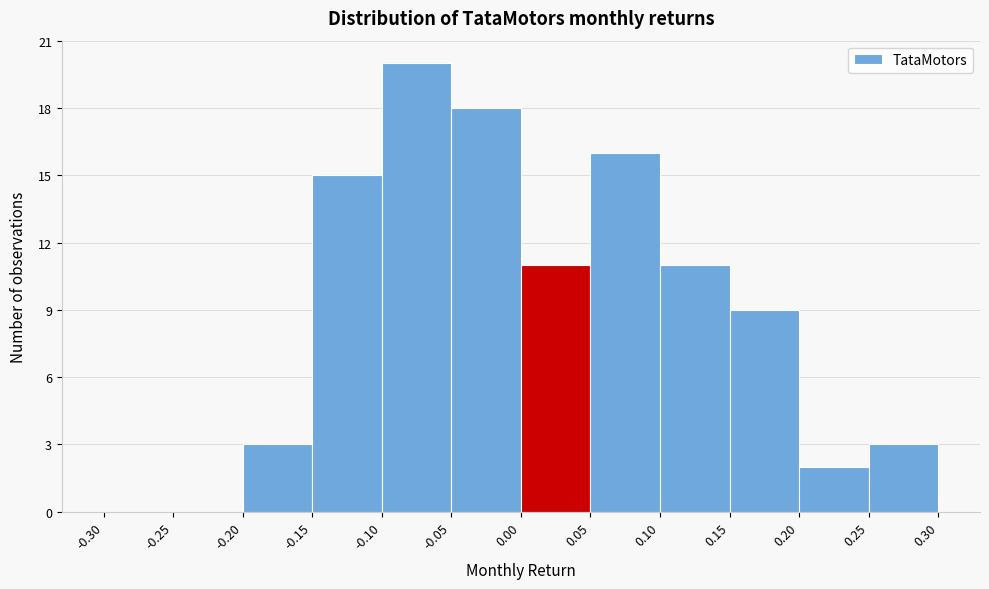

How tall is the bar that spans -0.05 to 0.00 on the x-axis? The values are not printed on the chart, so give them approximately, as read against the axis.

18